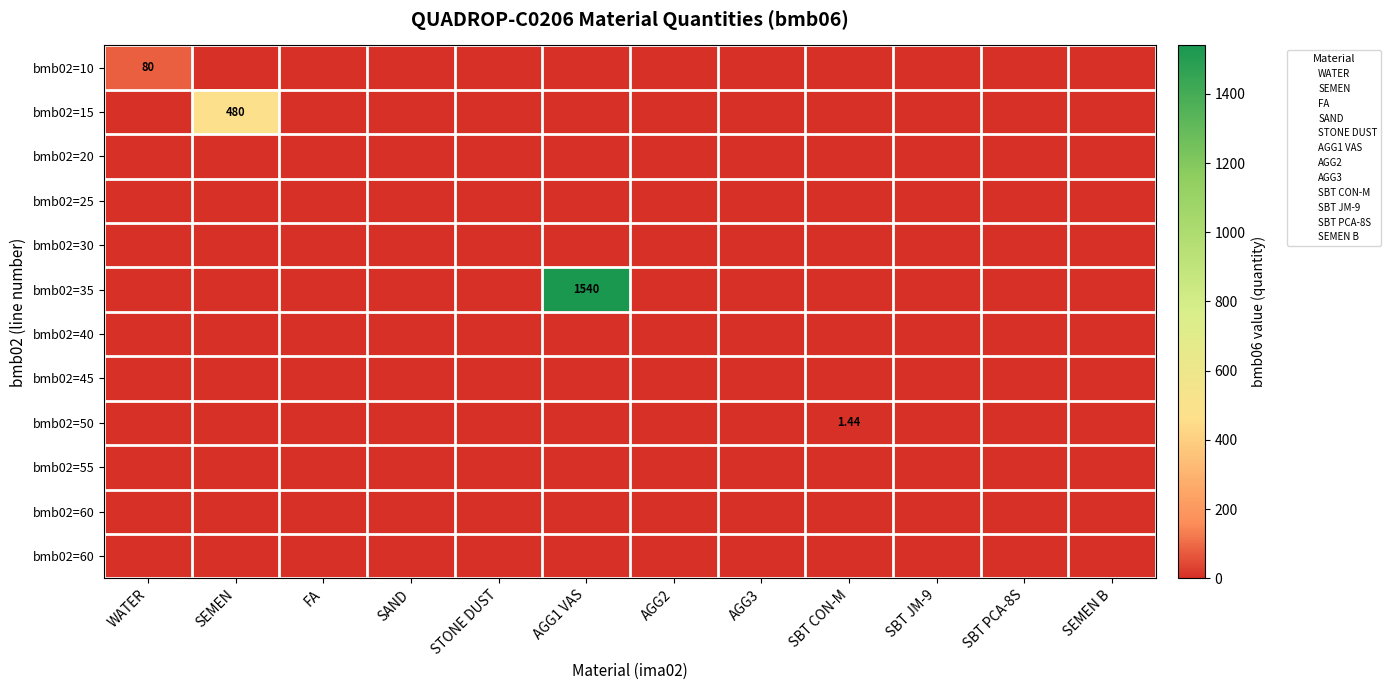

How many data points does each series have?

12